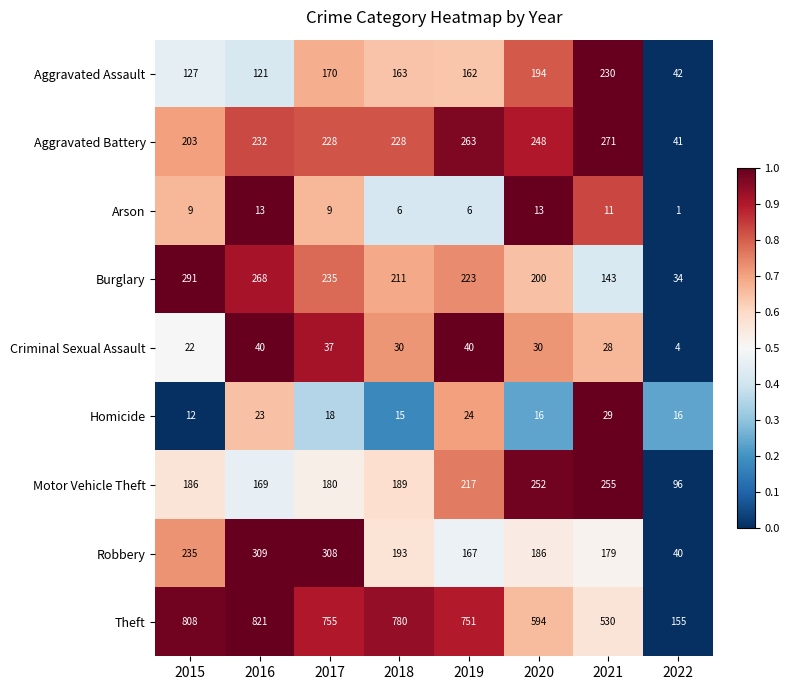

At which category is the sum across all series the highest?

2016